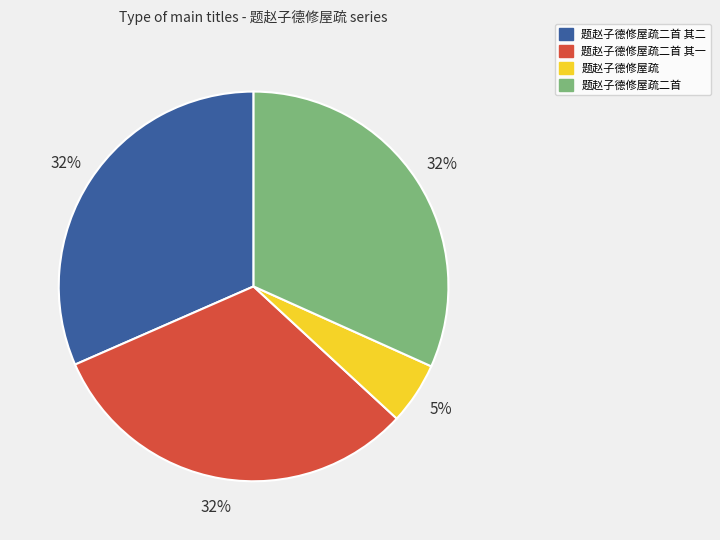

To the nearest percent, what portion does 题赵子德修屋疏二首 represent?

32%